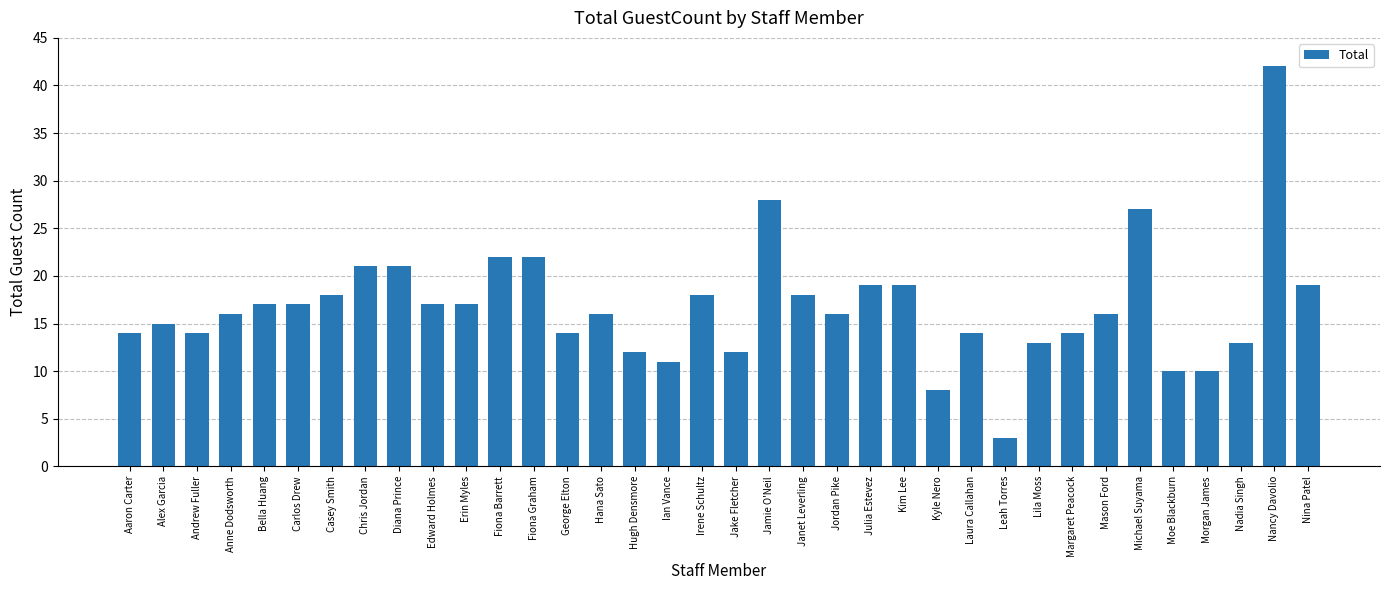

How many data points does each series have?

36